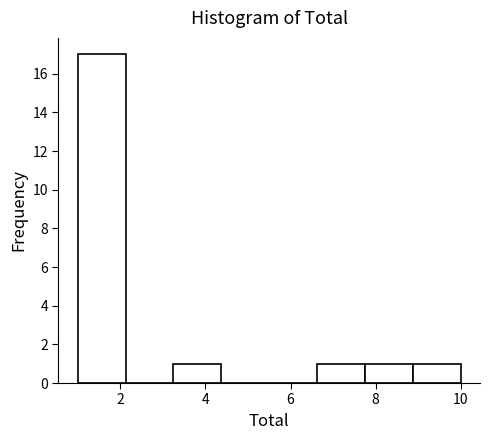

What is the height of the bar covering 8.8 to 10.0 on the x-axis? Neither the bar edges nor the heights are printed on the chart, so give them approximately, as read against the axes.

1